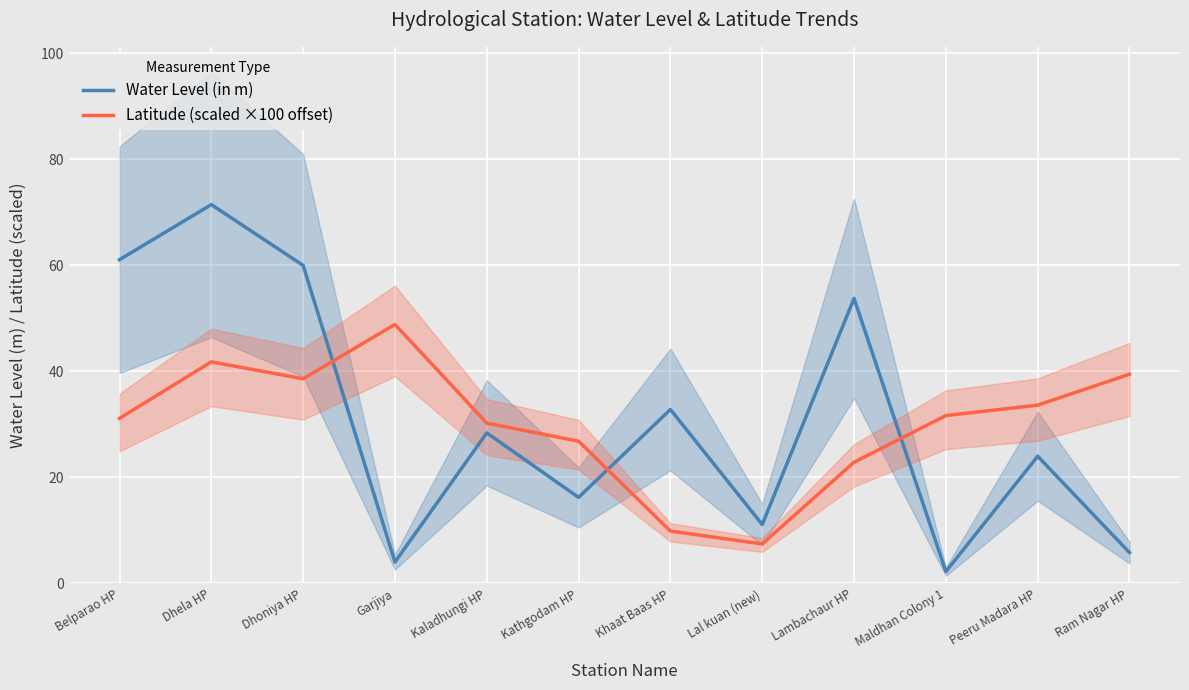

The Water Level (in m) series shows 4.0 at Garjiya. True or false?

True